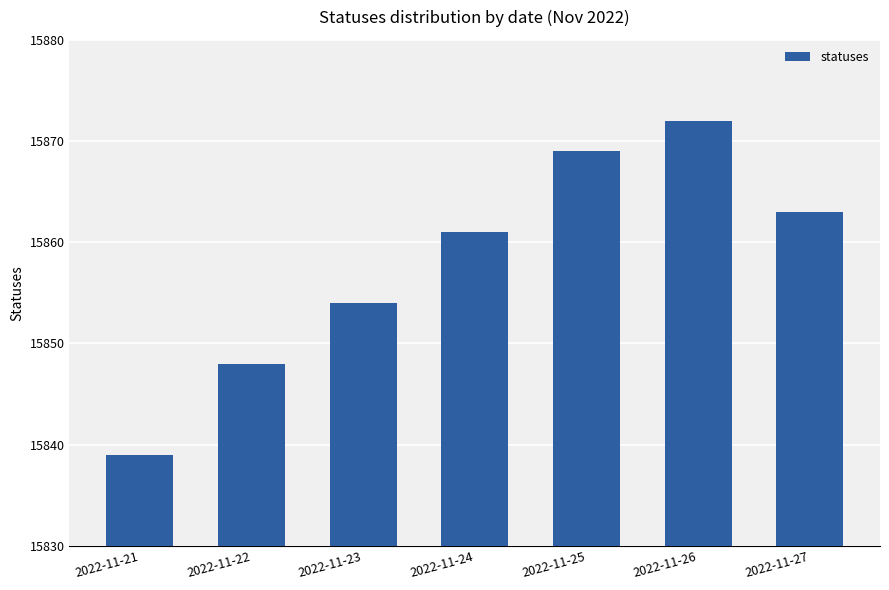

Which label corresponds to the smallest value in the chart?

2022-11-21